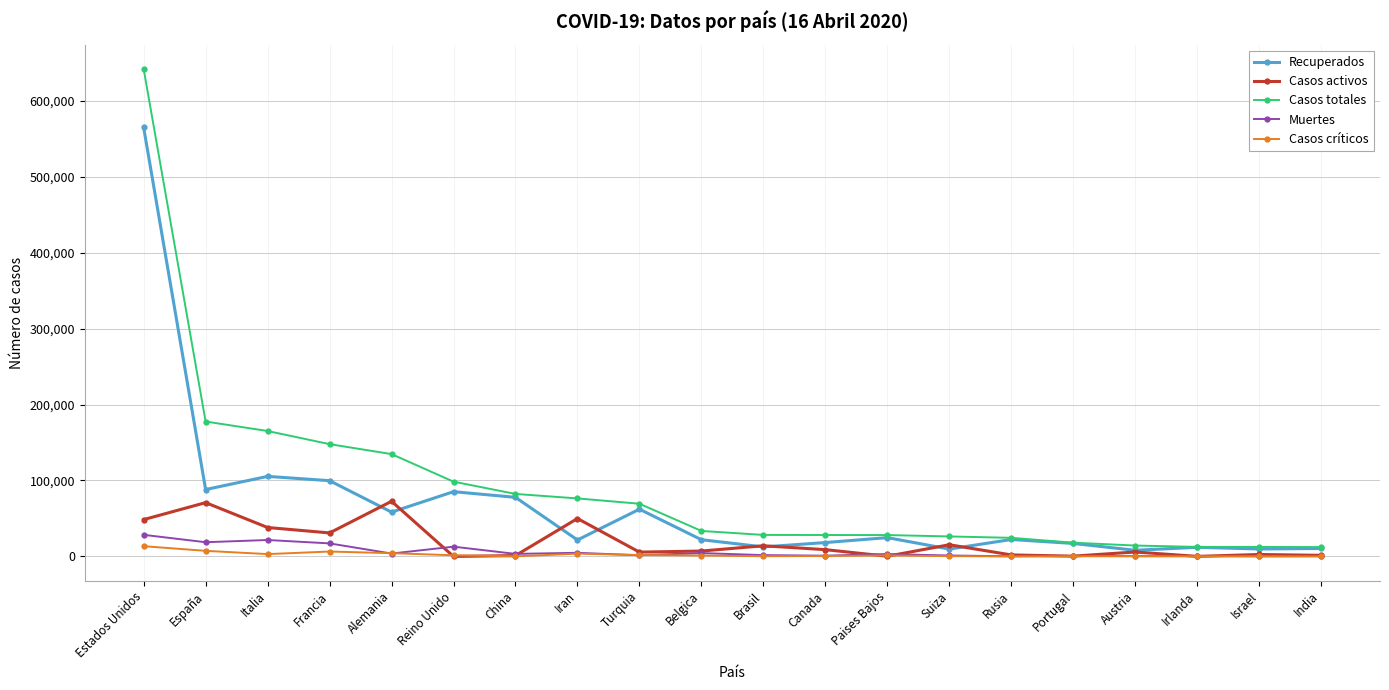

At which label does Casos activos first exceed 7107?

Estados Unidos